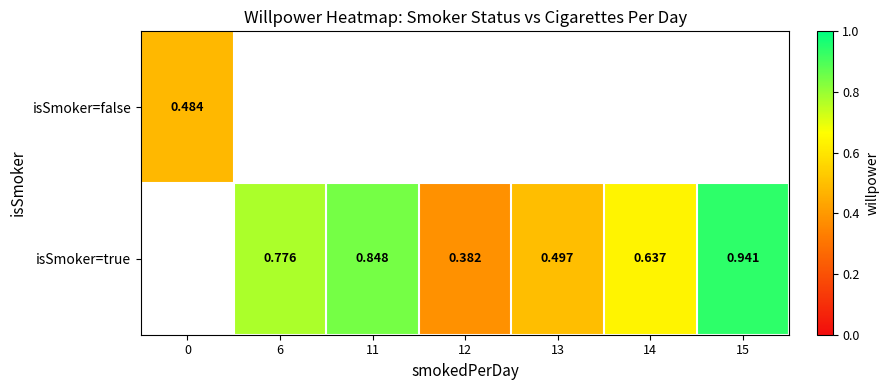

Is the value of isSmoker=true at 11 greater than the value of isSmoker=false at 0?

Yes